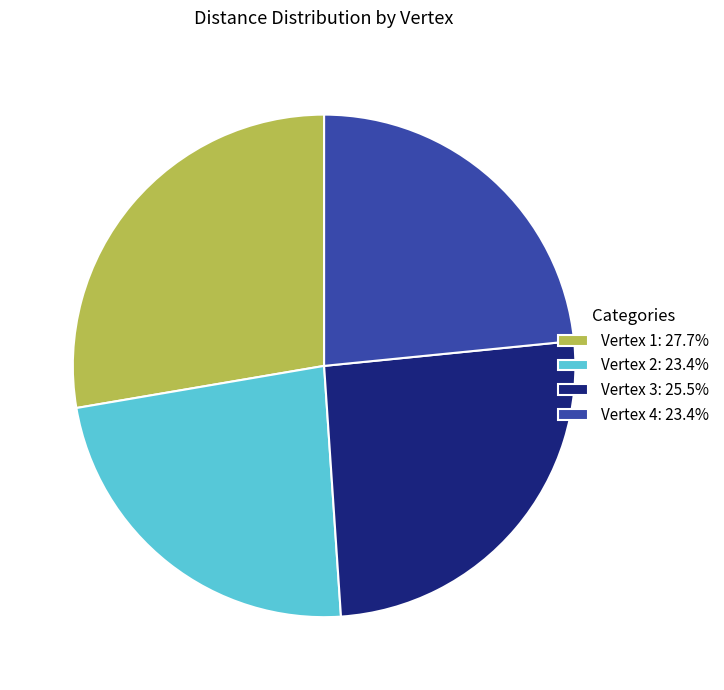

Is there any slice that represents more than half of the pie?

No